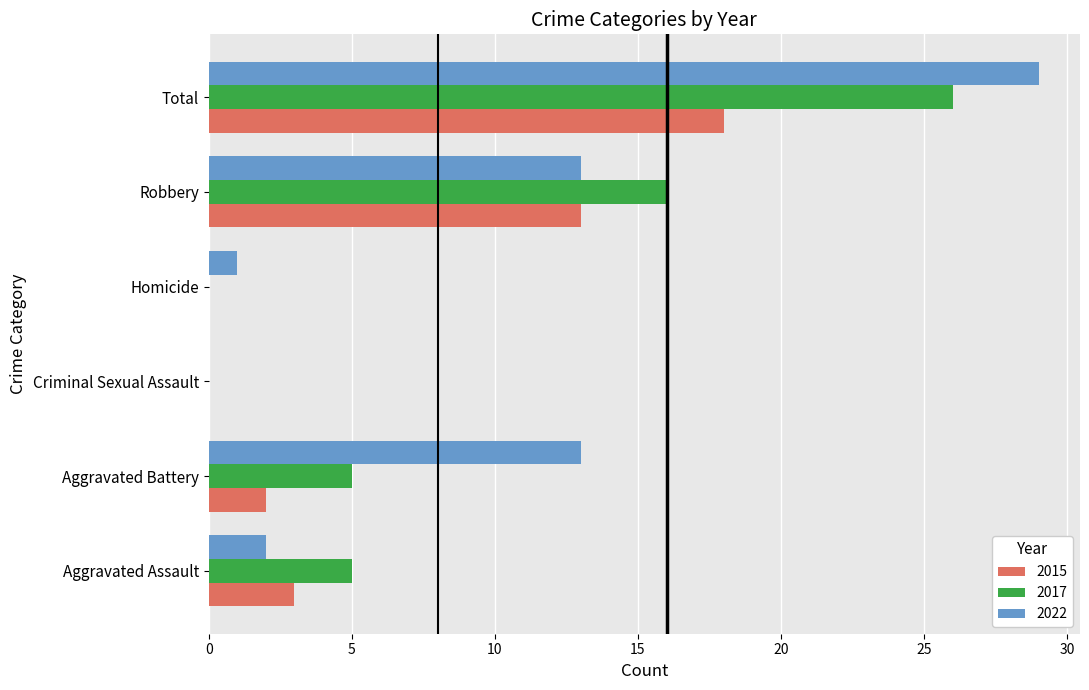

Count the number of categories in the chart.

6